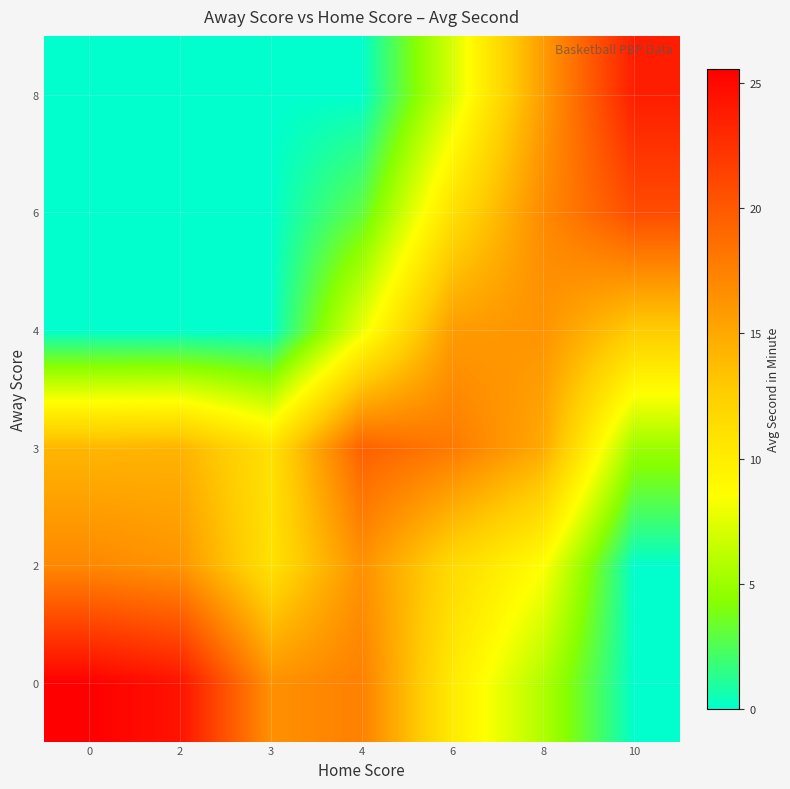

At which category does the chart reach its minimum across all series?

10